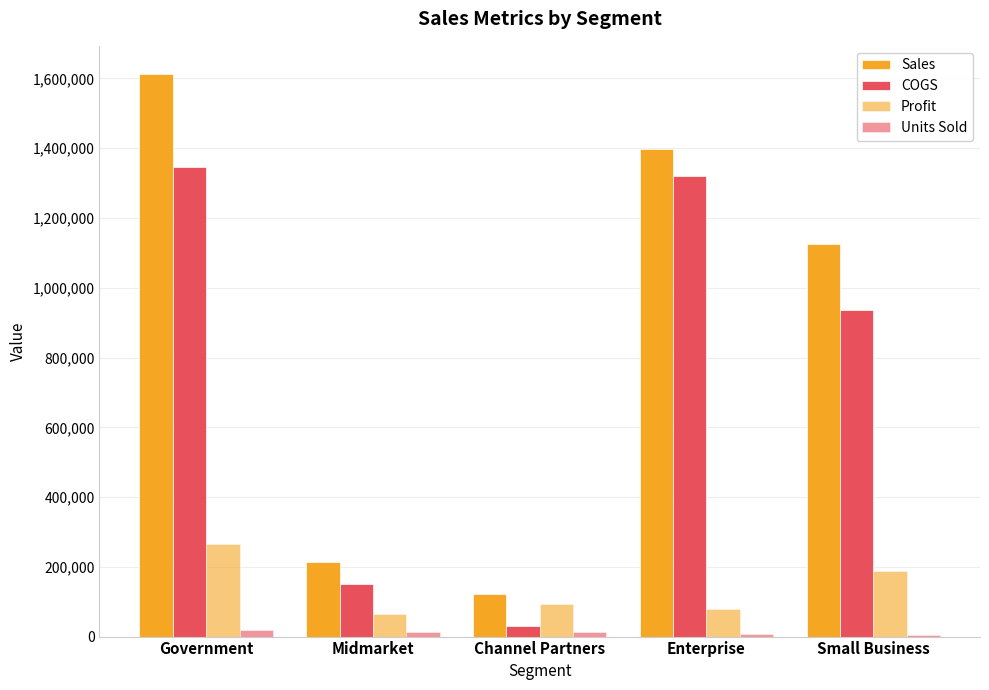

What is the total value across all series at Small Business?

2252847